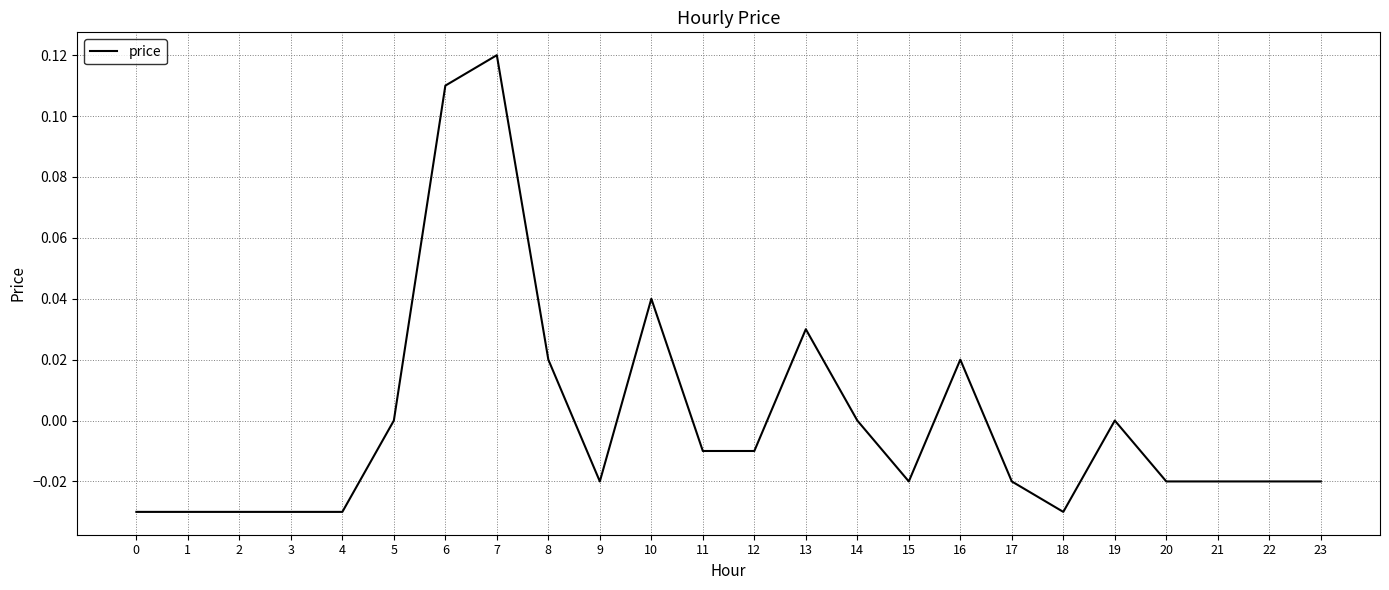

Between 16 and 7, which is larger?

7